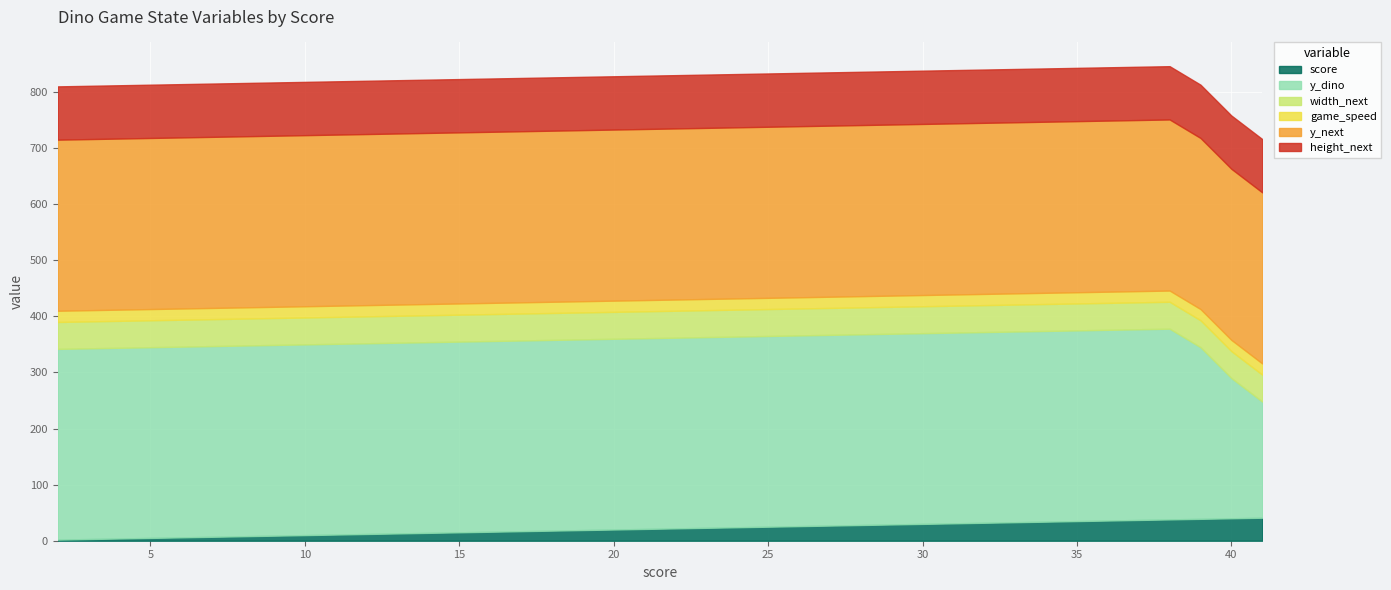

Which series changed the most between 15 and 31?

score